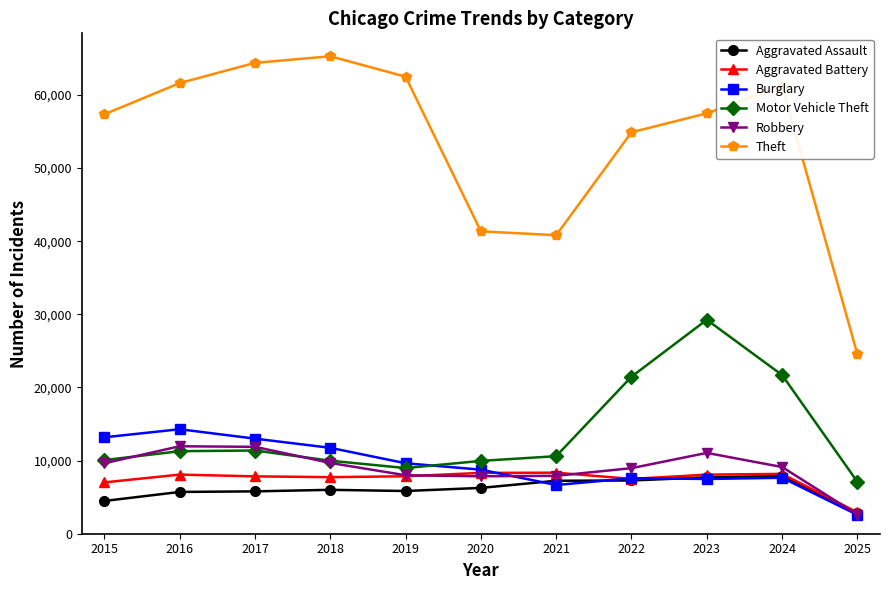

Count the number of categories in the chart.

11